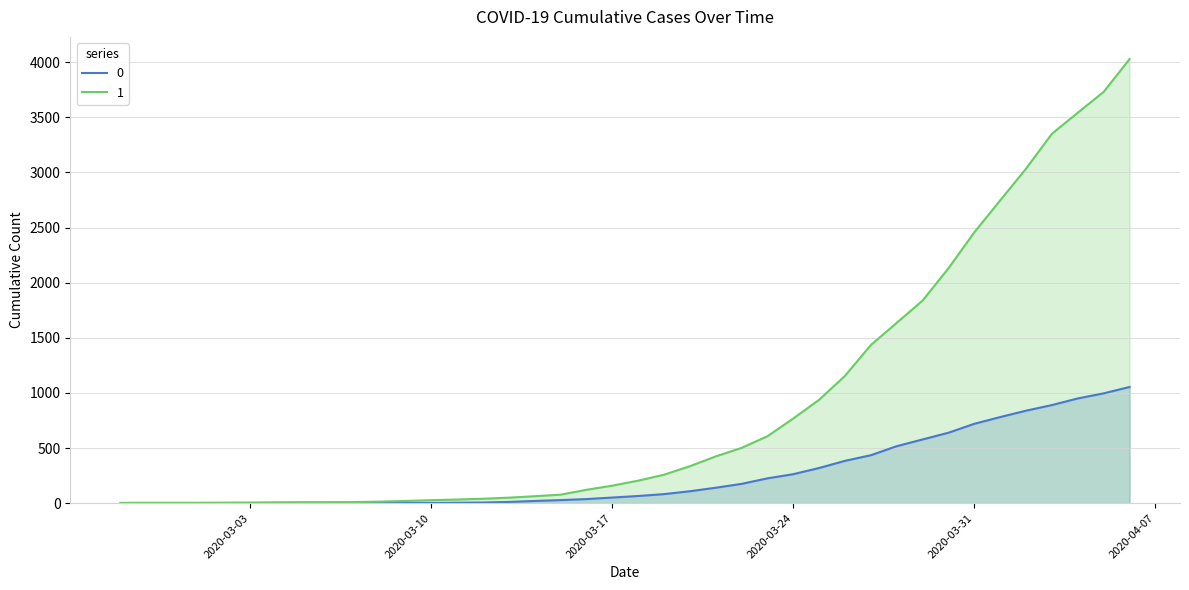

Reading left to right, extract all data points from this chart.

0: 0	0	0	0	0	0	0	0	0	1	2	2	2	4	6	11	20	28	37	51	65	82	108	140	175	225	263	319	384	435	517	578	639	720	781	839	890	950	996	1054
1: 3	4	4	4	5	6	8	9	9	10	14	20	27	33	40	50	63	77	121	159	204	258	335	424	501	607	768	938	1155	1435	1636	1838	2131	2457	2747	3035	3351	3542	3731	4028